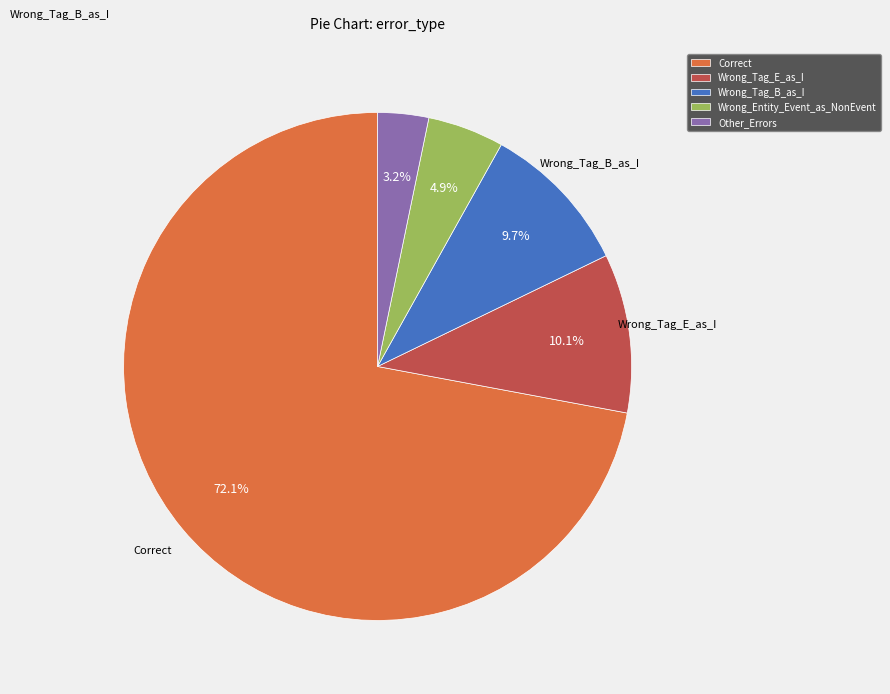

What is the total percentage of Wrong_Entity_Event_as_NonEvent and Wrong_Tag_E_as_I?

15.0%